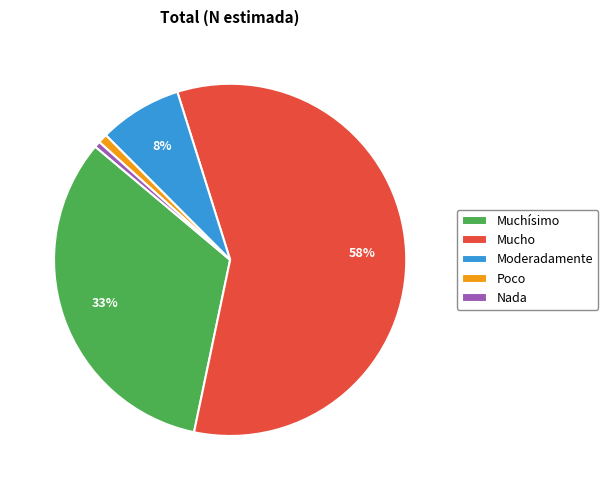

Combined, do Mucho and Muchísimo account for over 50%?

Yes